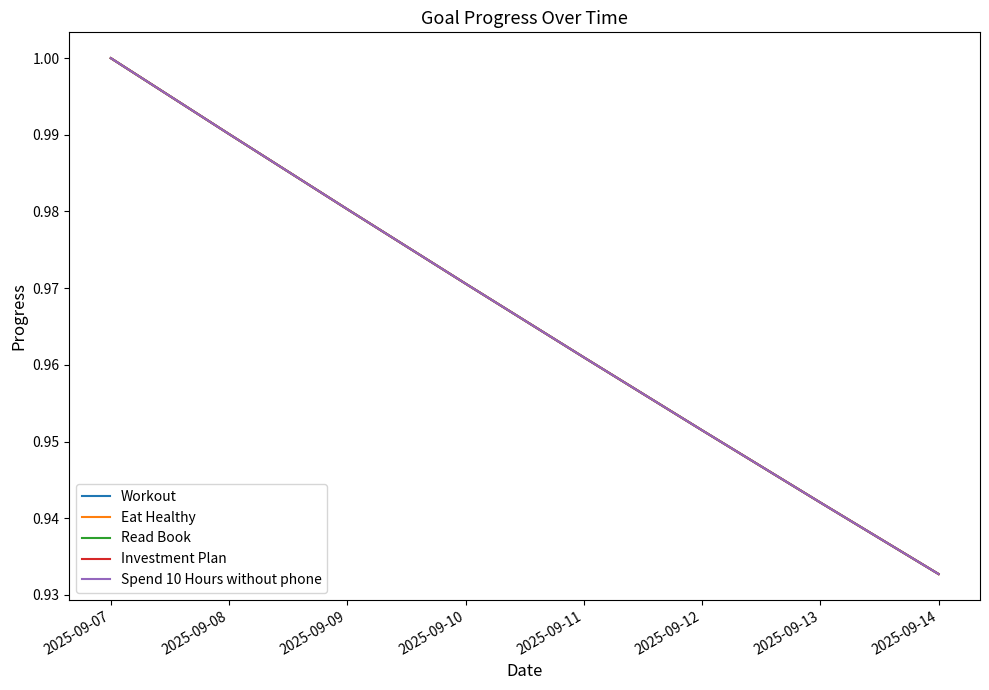

Does the chart have visible grid lines?

No